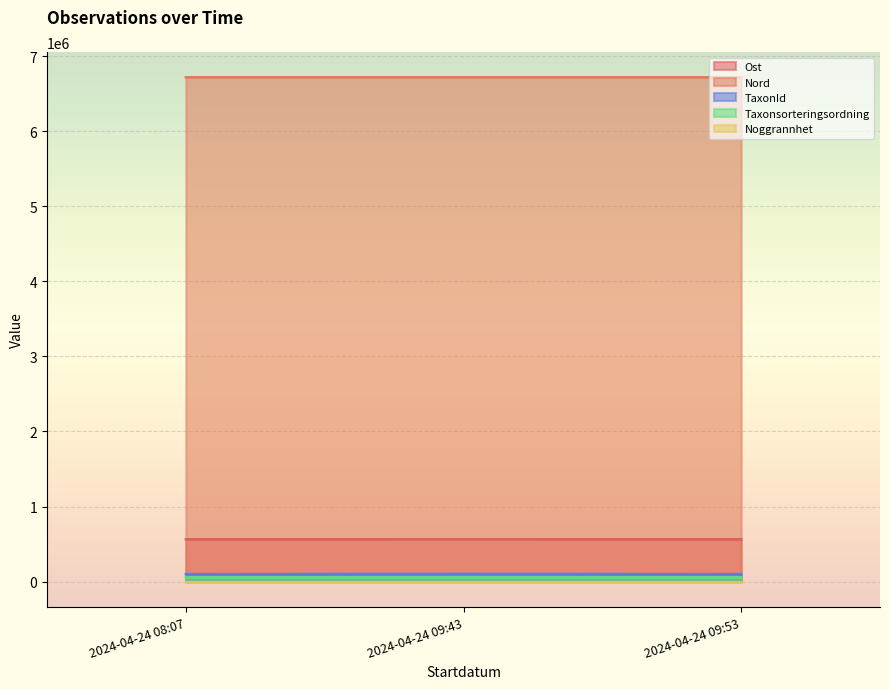

Which series has the largest total across all categories?

Nord